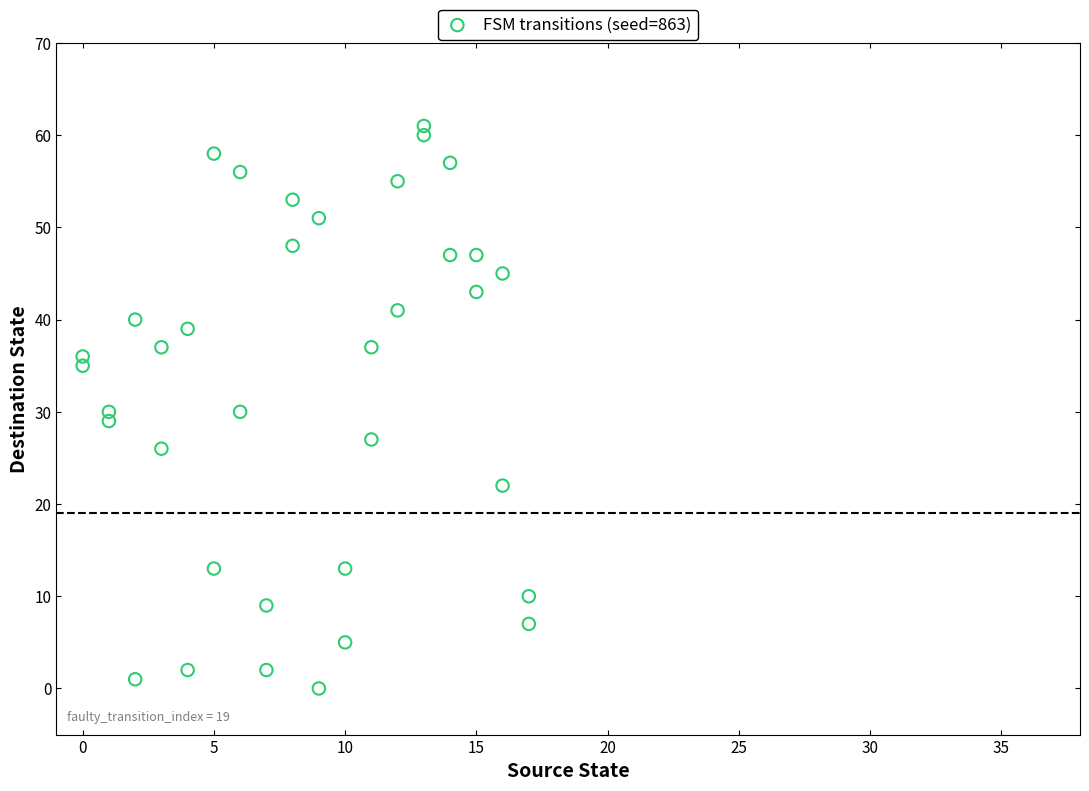

What is the range of X values (max minus min)?

17